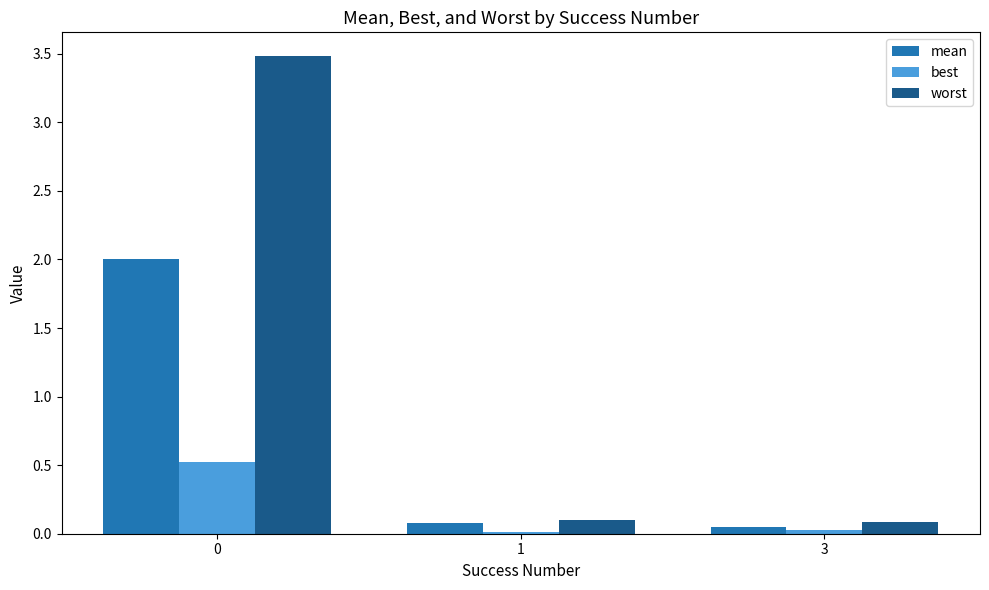

The worst series shows 2.0 at 0. True or false?

False